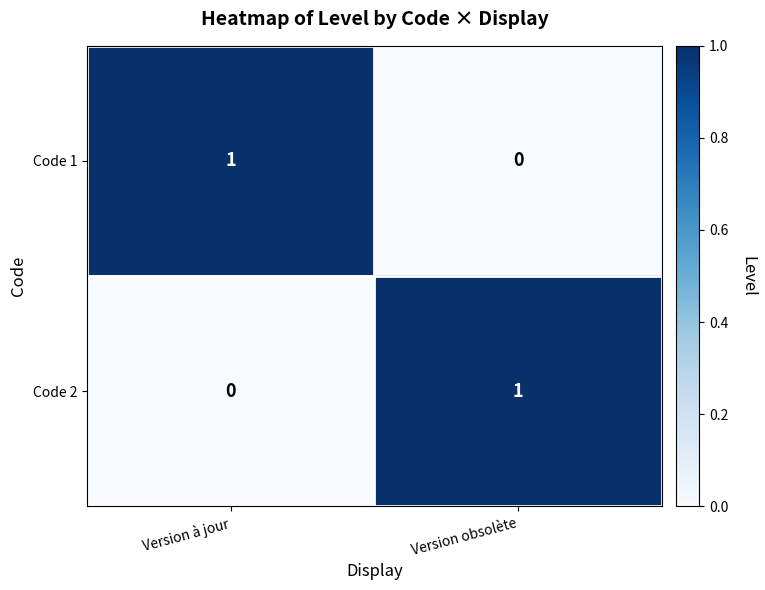

How many series are shown in this chart?

2